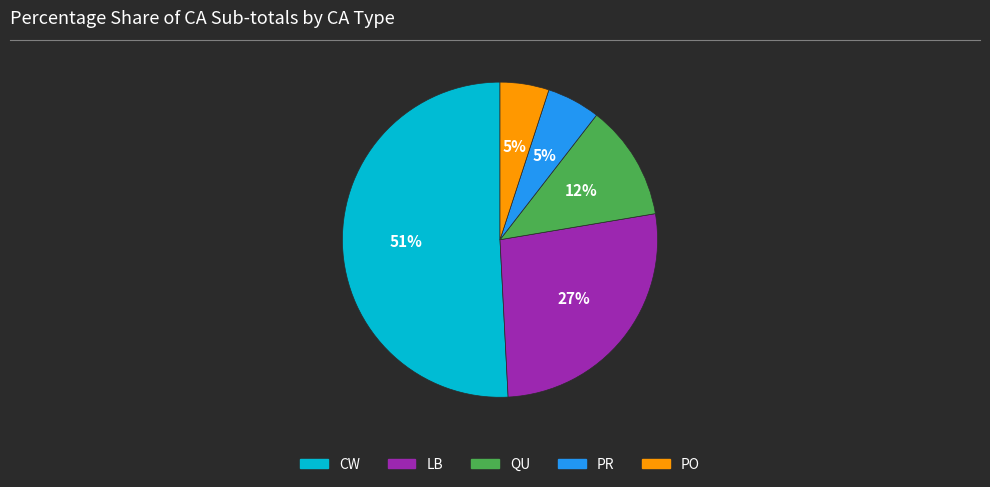

To the nearest percent, what is the combined percentage of PO and QU?

17%